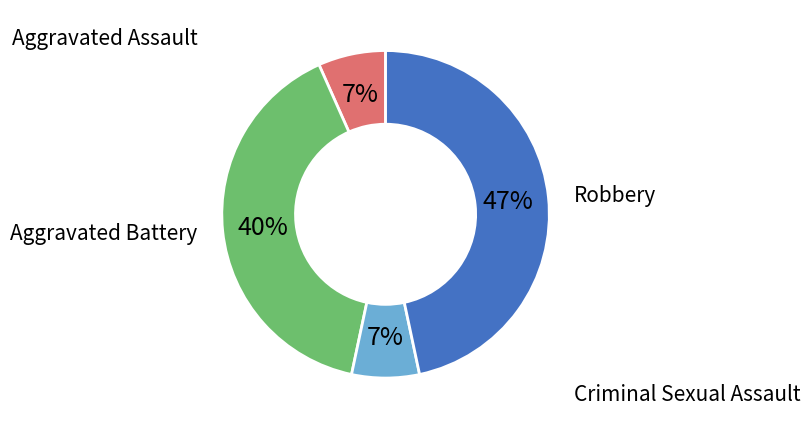

To the nearest percent, what is the average slice percentage?

25%